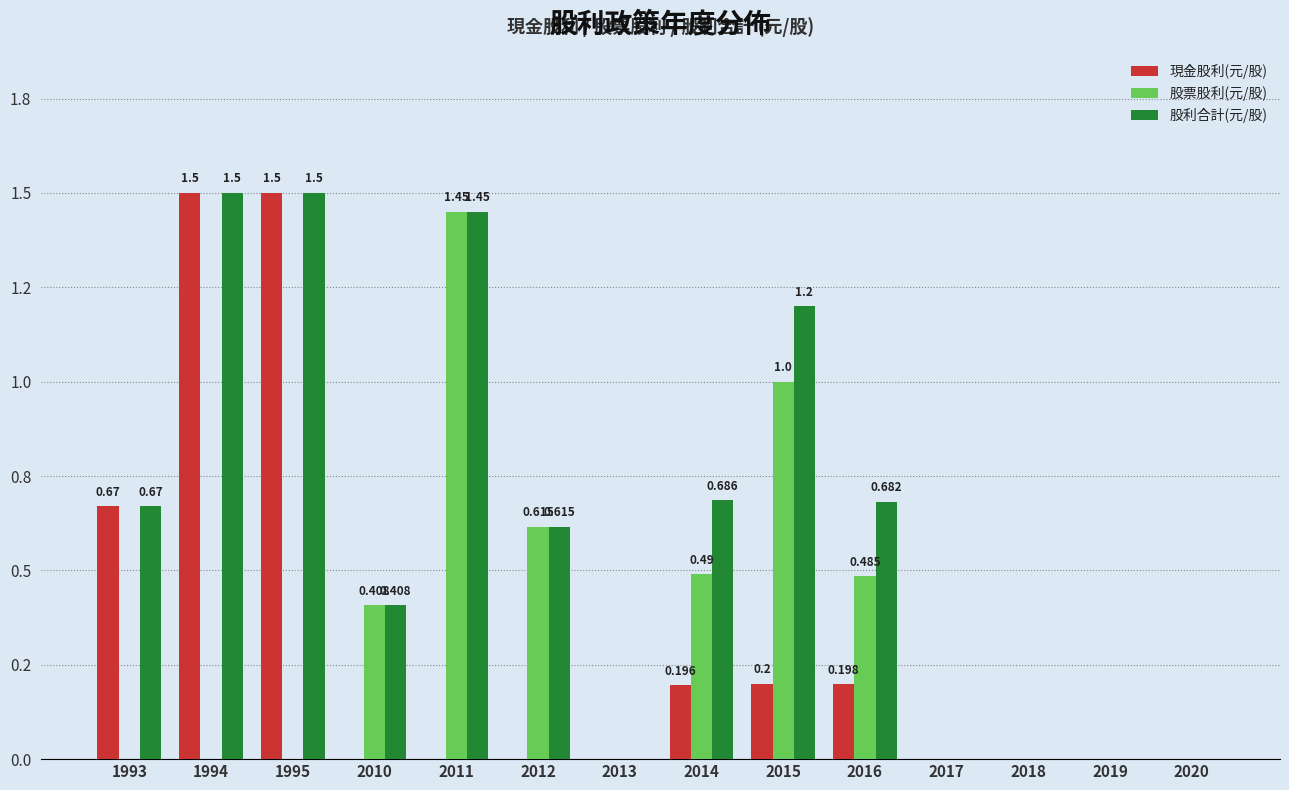

What are all the series names shown in the legend?

現金股利(元/股), 股票股利(元/股), 股利合計(元/股)